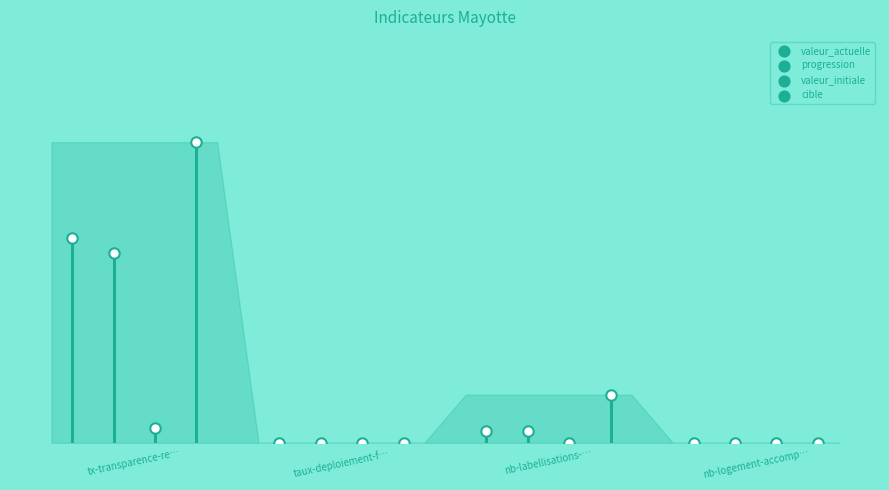

At how many categories does at least one series exceed 69?

1